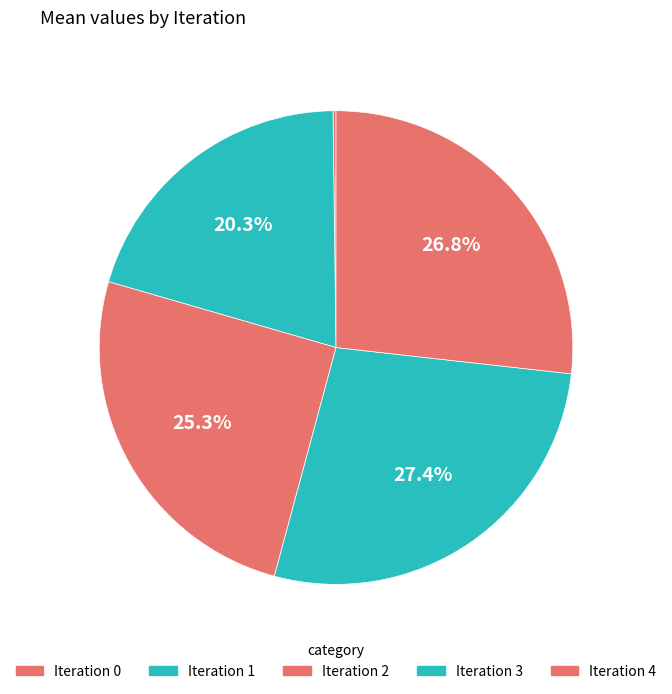

What is the largest slice in the pie chart?

Iteration 3